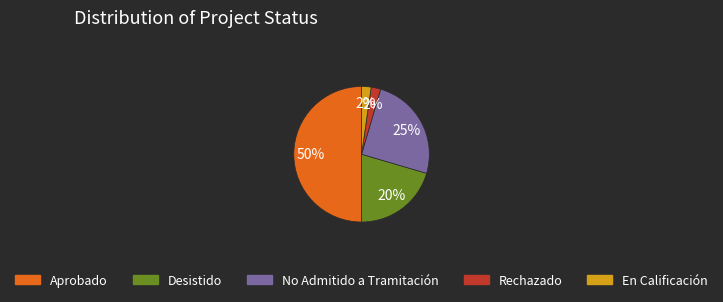

Do Rechazado and Desistido together represent more than half of the pie?

No